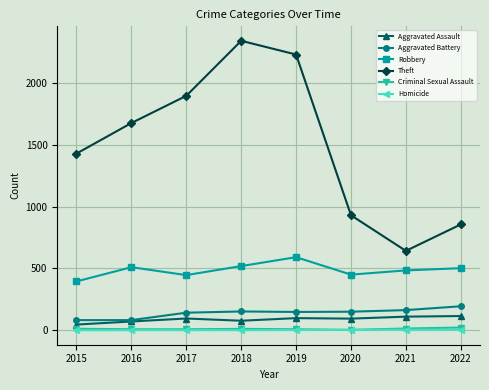

True or false: Theft and Robbery intersect in this chart.

False